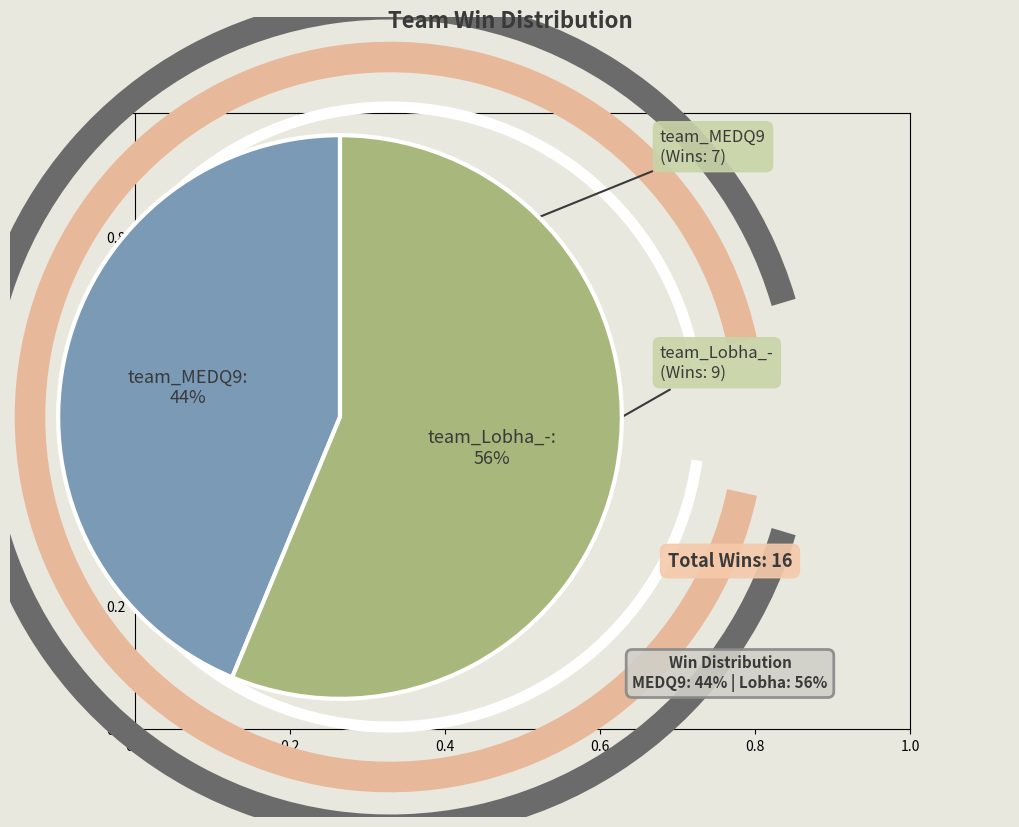

To the nearest percent, what is the average slice percentage?

50%